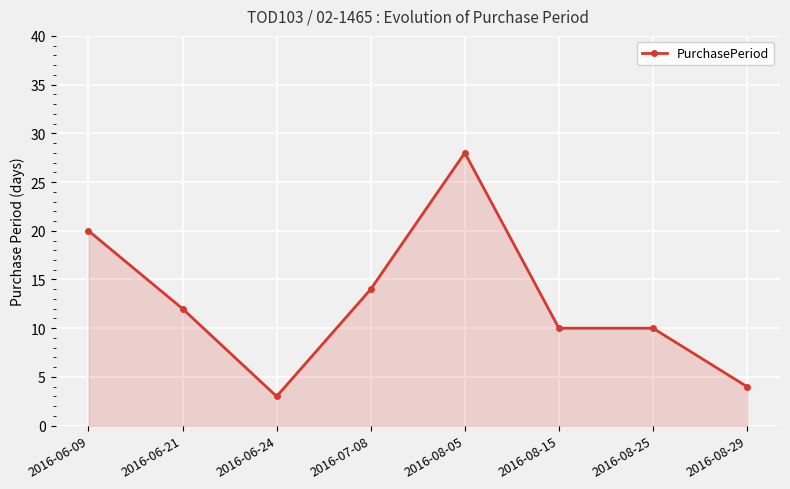

Reading left to right, what are all the values shown in this chart?

2016-06-09=20	2016-06-21=12	2016-06-24=3	2016-07-08=14	2016-08-05=28	2016-08-15=10	2016-08-25=10	2016-08-29=4